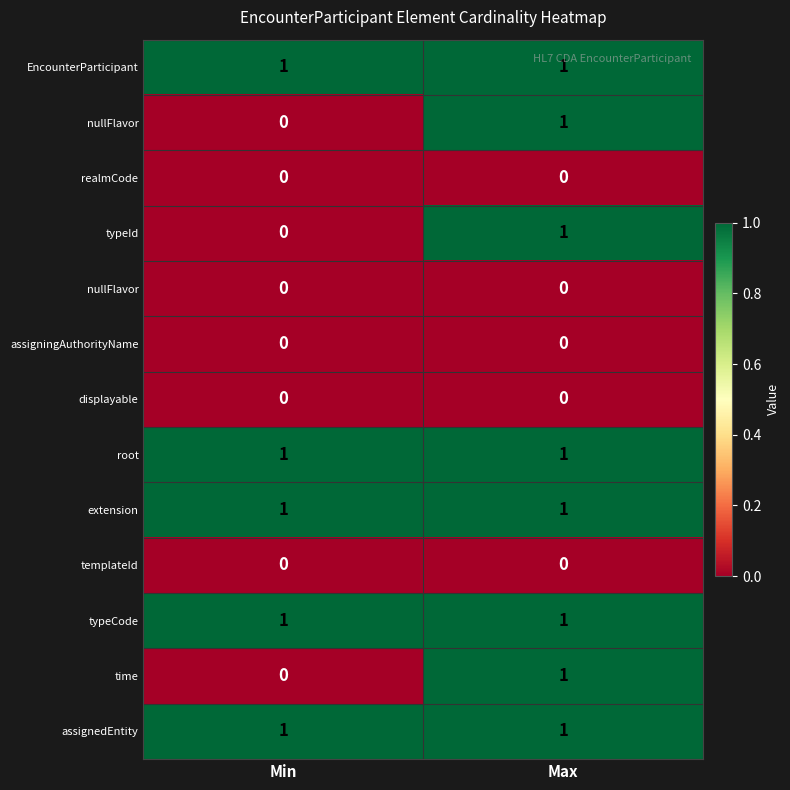

At how many categories does at least one series exceed 0?

2